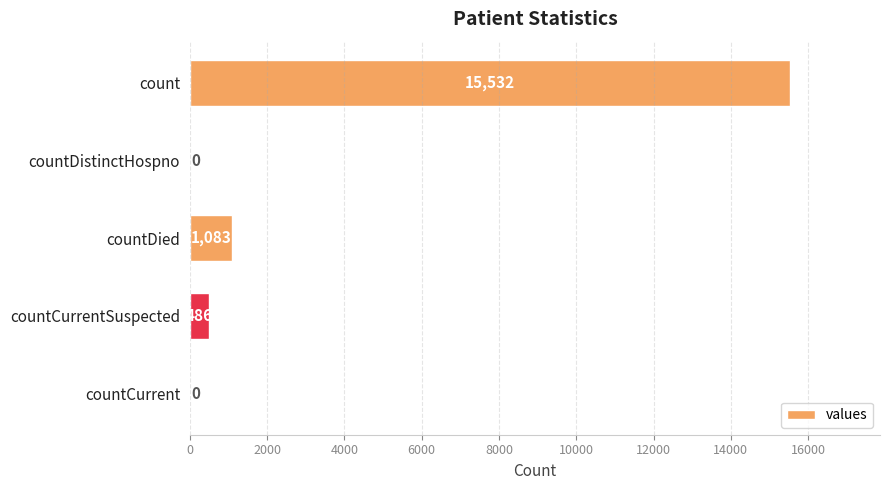

Between countDied and countCurrent, which is larger?

countDied